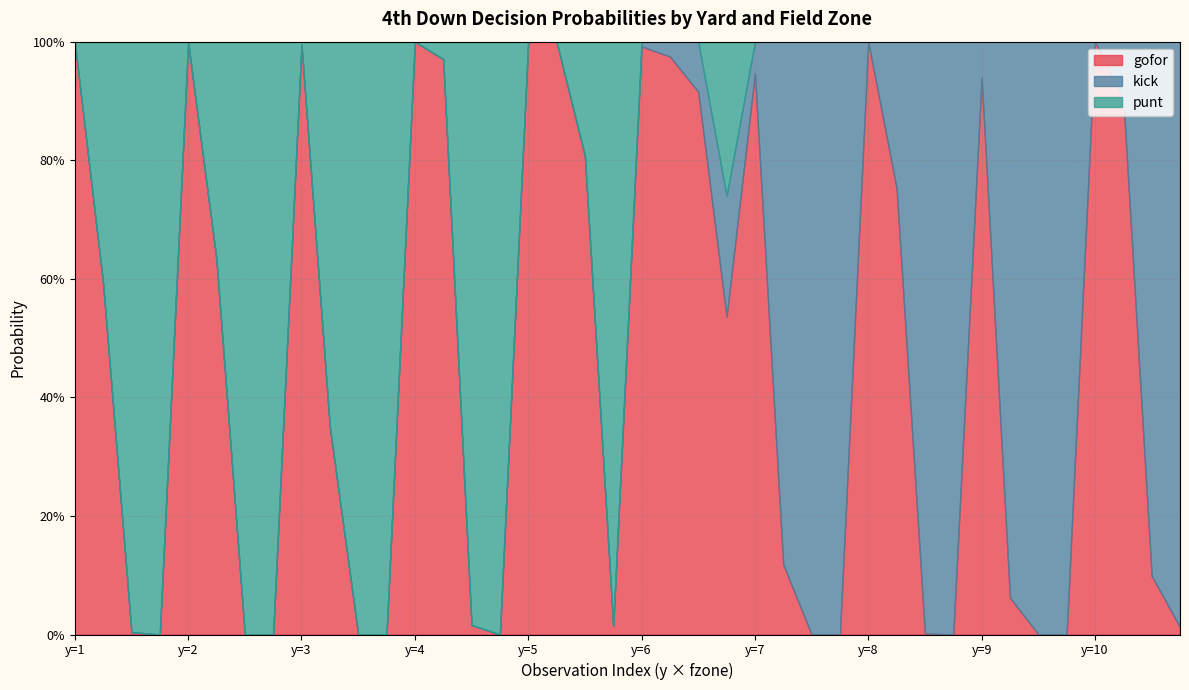

What is the difference between the maximum and minimum values in the punt series?

1.0